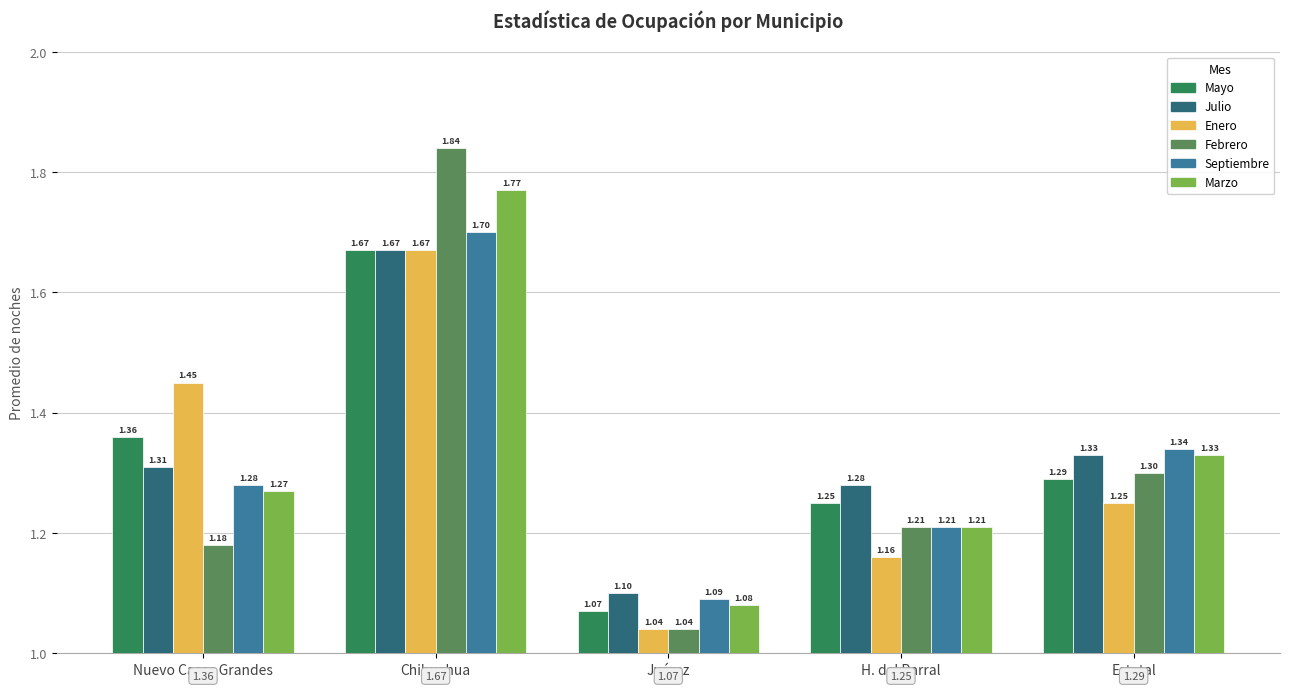

How many bars are there in total?

30